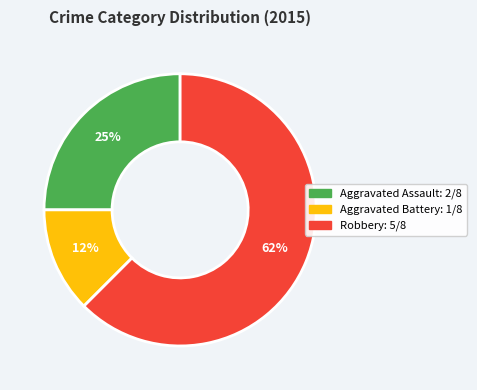

To the nearest percent, what percentage of the pie is Aggravated Assault?

25%